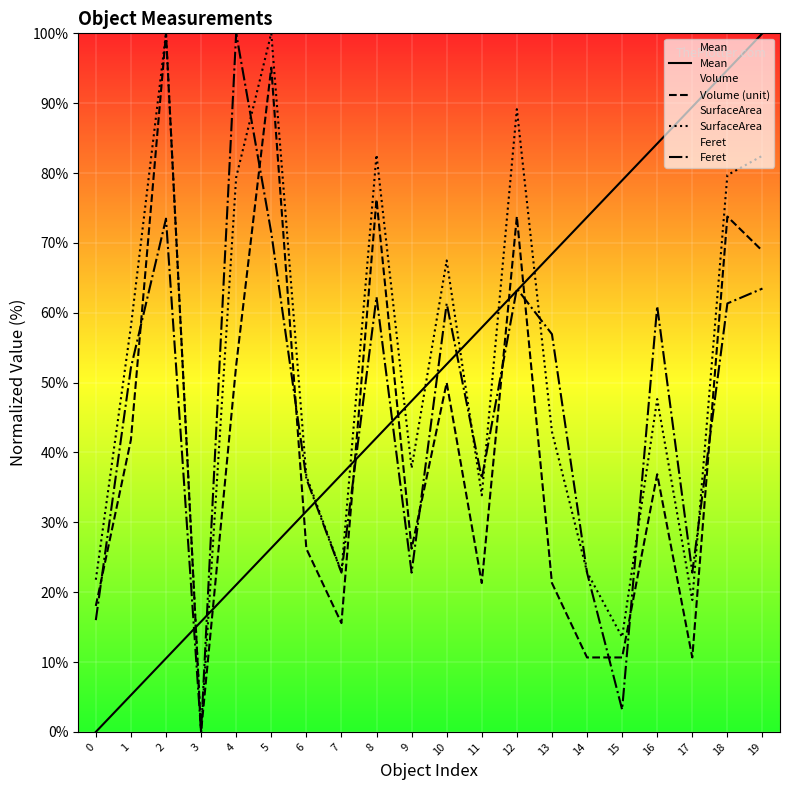

Is this an area chart (filled region under the line)?

No